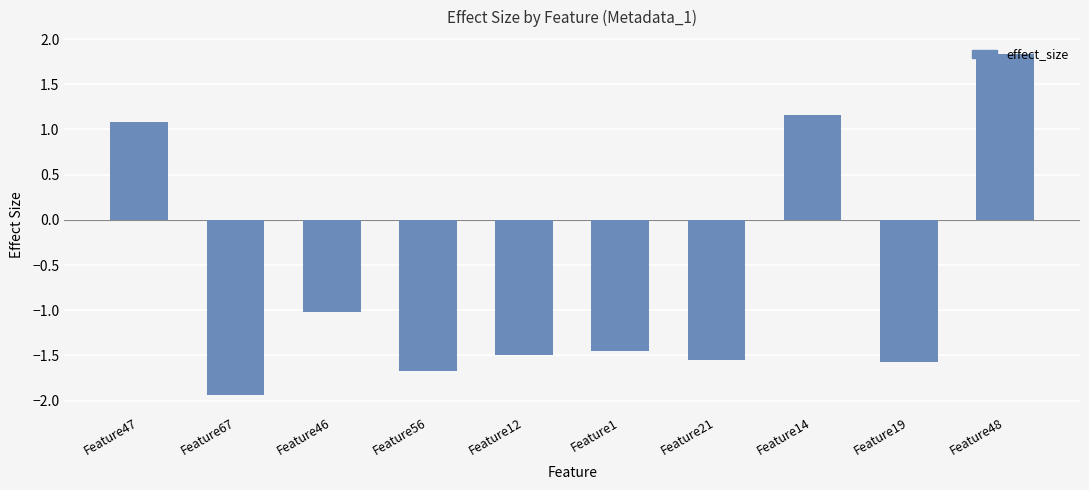

Which label corresponds to the smallest value in the chart?

Feature67